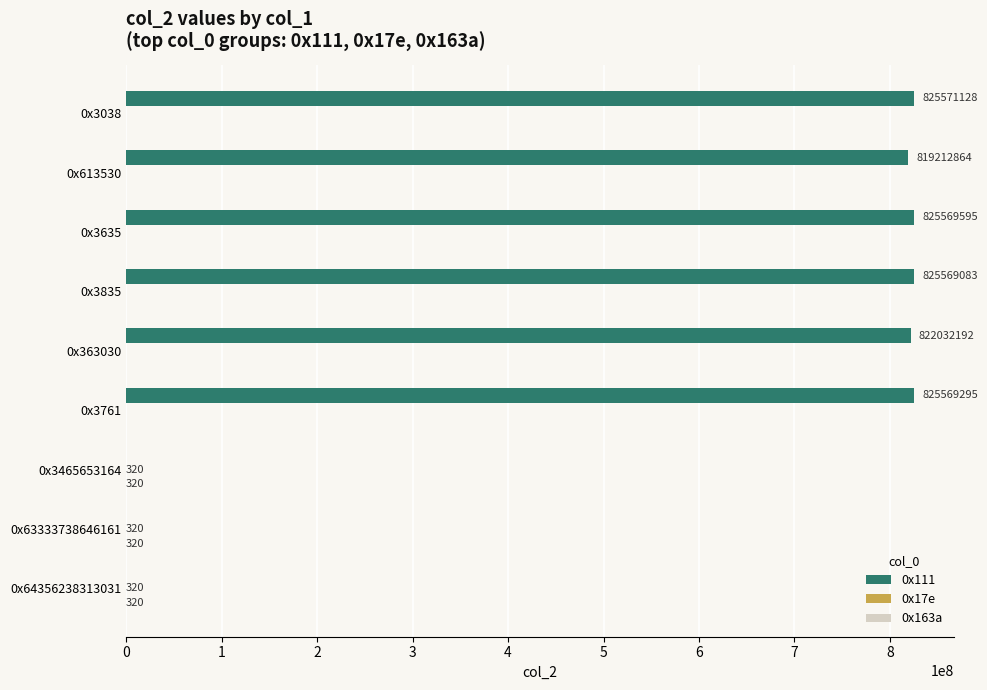

Which series has the largest total across all categories?

0x111